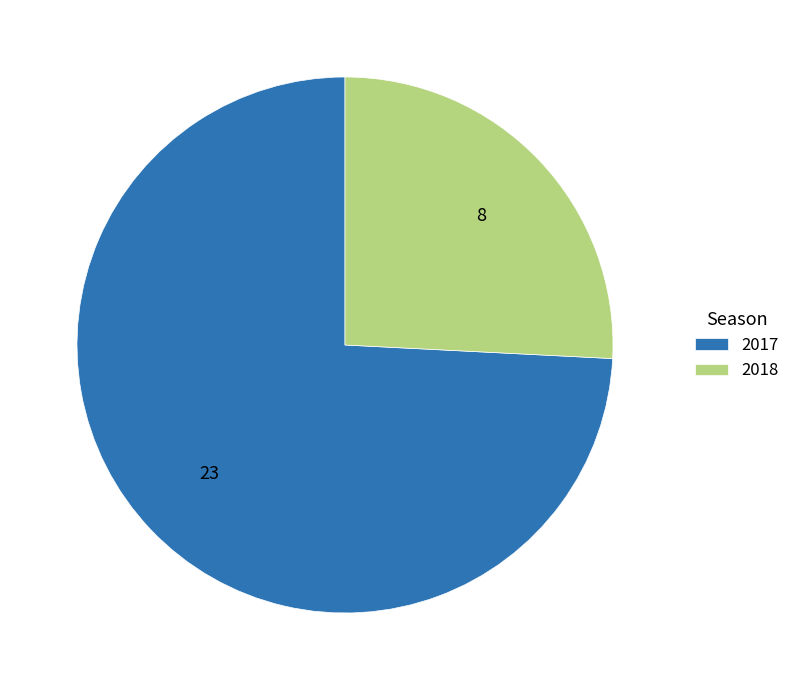

Is the sum of 2018 and 2017 greater than half?

Yes